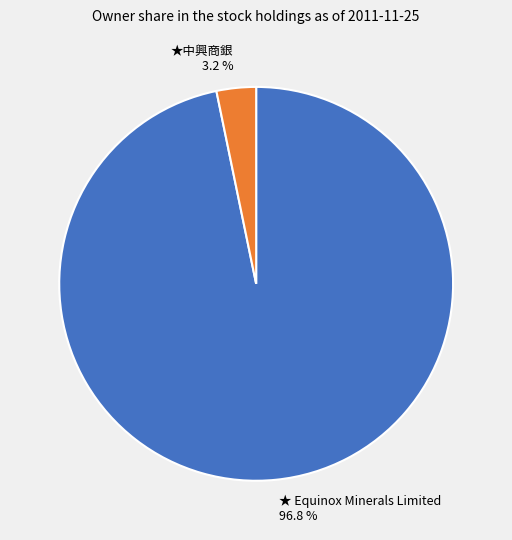

To the nearest percent, what is the average slice percentage?

50%